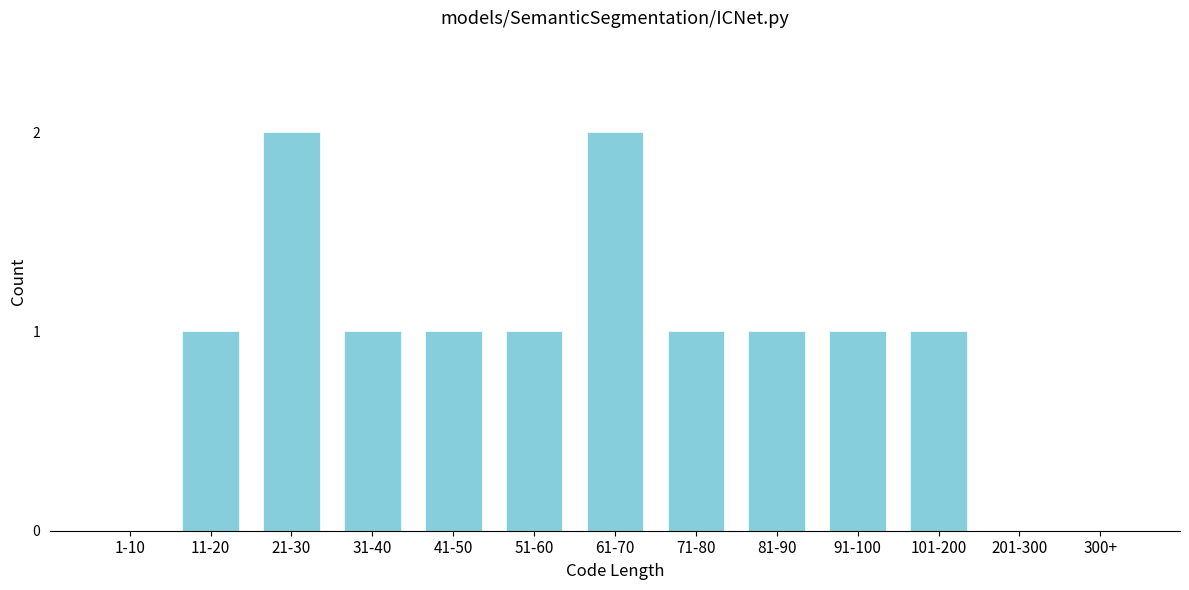

Reading left to right, transcribe all the data shown in this chart.

1-10=0	11-20=1	21-30=2	31-40=1	41-50=1	51-60=1	61-70=2	71-80=1	81-90=1	91-100=1	101-200=1	201-300=0	300+=0